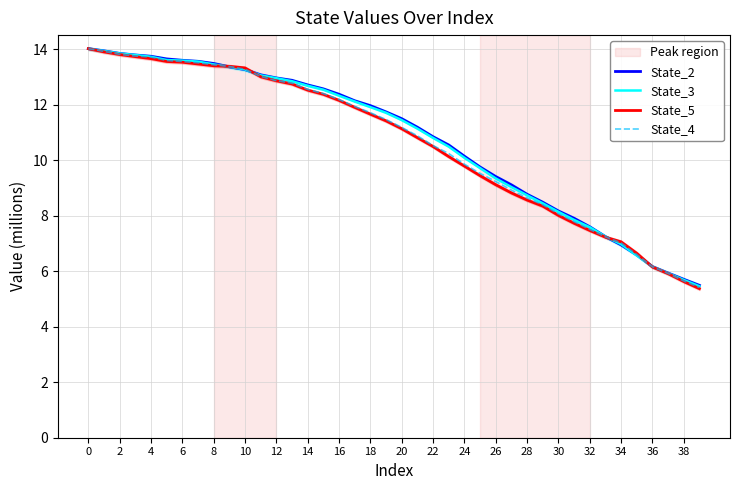

Reading right to left, what are all the values shown in this chart?

State_2: 5.5	5.7	5.9	6.2	6.6	6.9	7.2	7.6	7.9	8.2	8.5	8.8	9.1	9.4	9.8	10.1	10.5	10.8	11.2	11.5	11.7	12.0	12.1	12.4	12.6	12.7	12.9	13.0	13.1	13.3	13.4	13.5	13.6	13.6	13.7	13.7	13.8	13.8	13.9	14.0
State_3: 5.5	5.7	5.9	6.2	6.6	7.0	7.2	7.6	7.9	8.1	8.4	8.7	9.0	9.3	9.7	10.1	10.5	10.8	11.1	11.4	11.7	11.9	12.1	12.3	12.5	12.7	12.8	13.0	13.1	13.3	13.4	13.5	13.6	13.6	13.6	13.7	13.8	13.8	13.9	14.0
State_5: 5.4	5.6	5.9	6.2	6.6	7.1	7.2	7.5	7.7	8.0	8.3	8.6	8.8	9.1	9.4	9.8	10.1	10.5	10.8	11.1	11.4	11.7	11.9	12.2	12.4	12.5	12.7	12.9	13.0	13.3	13.4	13.4	13.5	13.5	13.6	13.7	13.7	13.8	13.9	14.0
State_4: 5.4	5.6	5.9	6.2	6.6	7.0	7.2	7.5	7.8	8.1	8.4	8.6	8.9	9.2	9.5	9.9	10.2	10.5	10.9	11.2	11.5	11.7	11.9	12.2	12.4	12.6	12.8	12.9	13.0	13.3	13.4	13.4	13.5	13.6	13.6	13.7	13.8	13.8	13.9	14.0